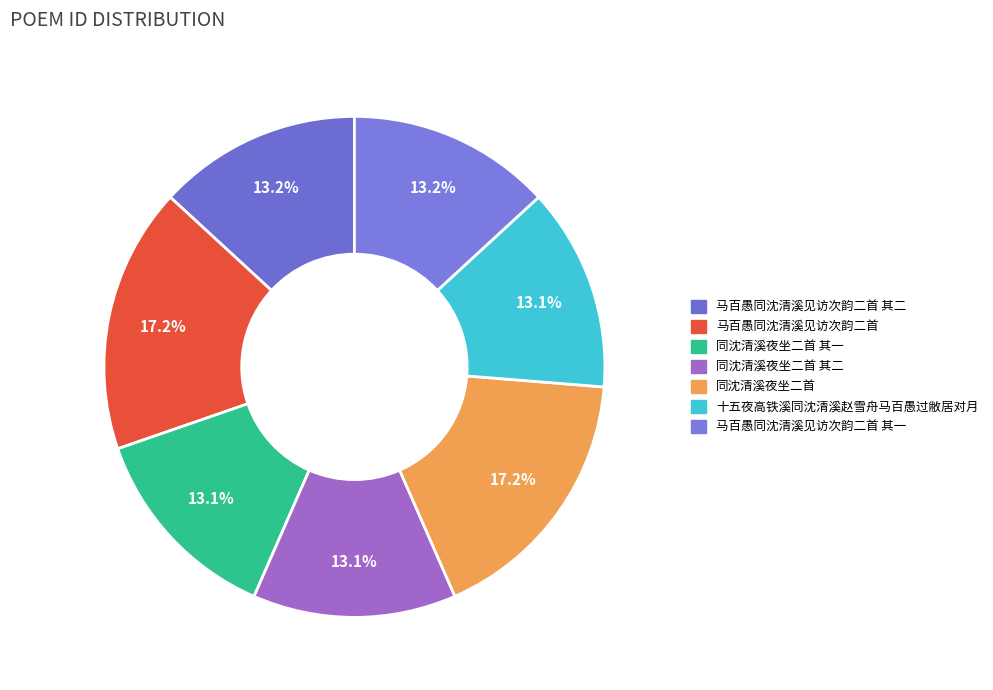

Rank the categories by value from lowest to highest.

十五夜高铁溪同沈清溪赵雪舟马百愚过敝居对月, 同沈清溪夜坐二首 其一, 同沈清溪夜坐二首 其二, 马百愚同沈清溪见访次韵二首 其一, 马百愚同沈清溪见访次韵二首 其二, 同沈清溪夜坐二首, 马百愚同沈清溪见访次韵二首